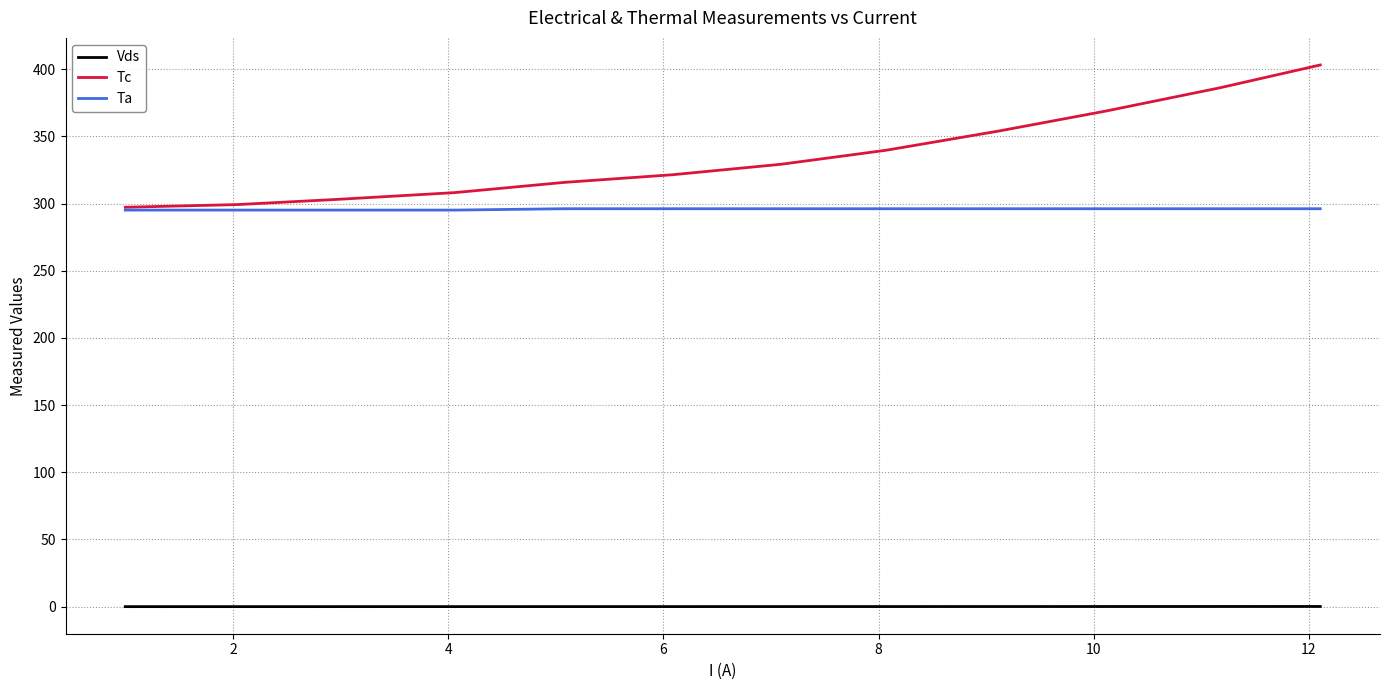

Rank the series by their maximum value, from highest to lowest.

Tc, Ta, Vds